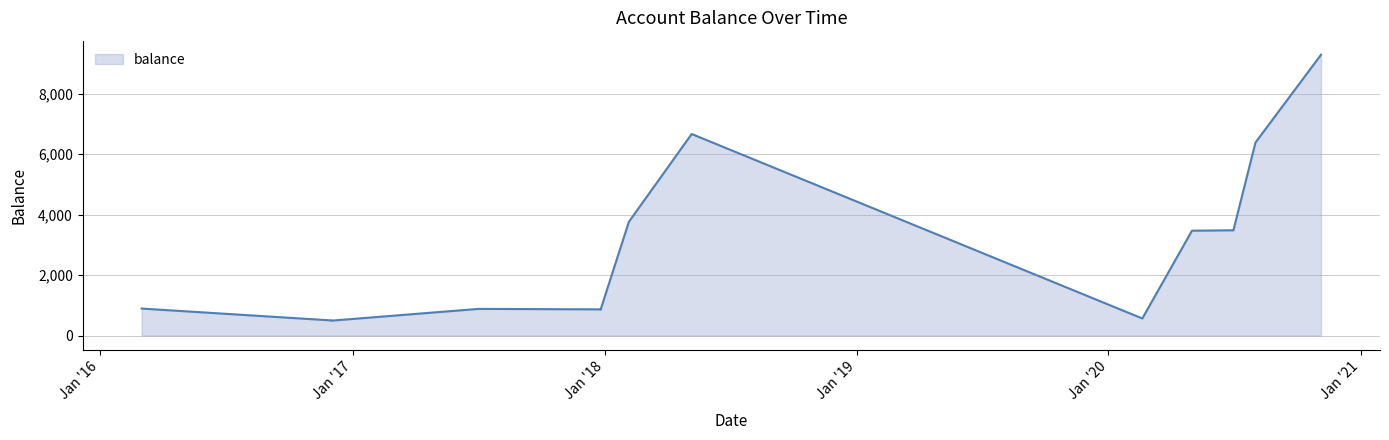

How many lines are shown in the chart?

1